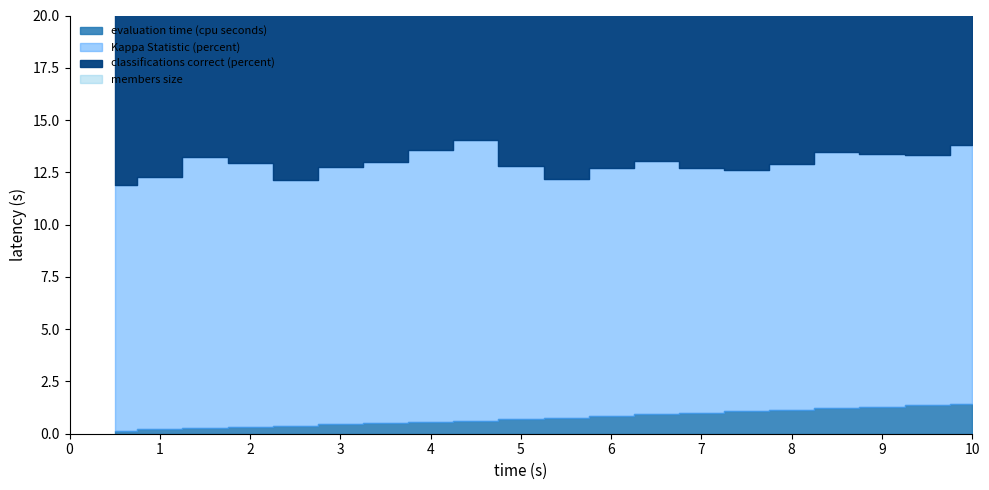

What is the value of the members size point at the 20th from the left?

4.0